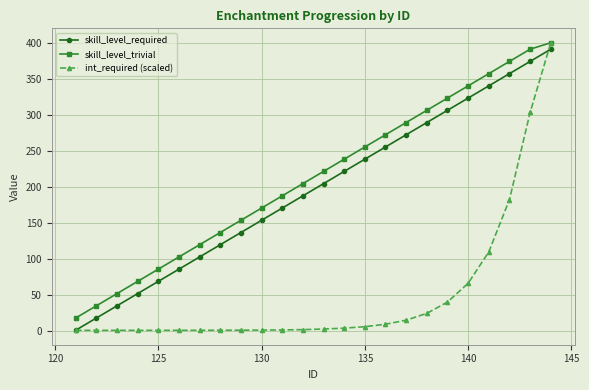

Which series has the widest spread of values?

int_required (scaled)